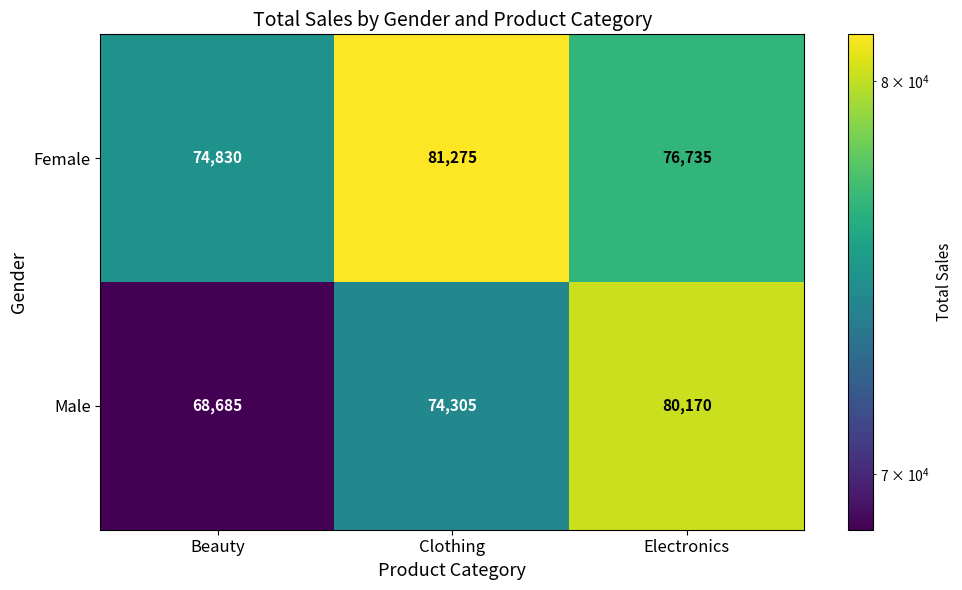

How many distinct data groups are displayed?

2